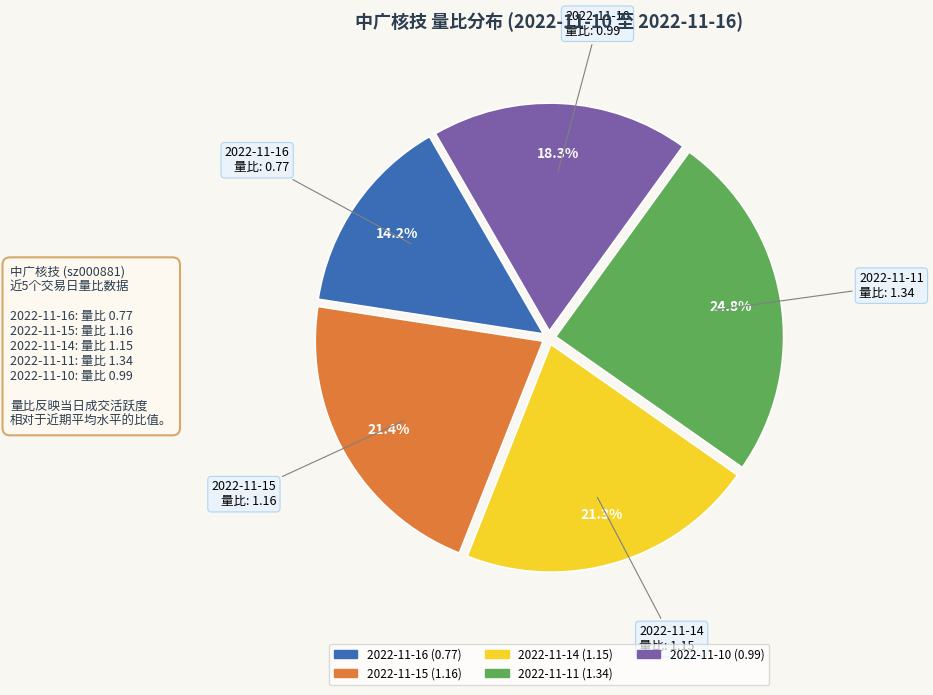

To the nearest percent, what portion does 2022-11-16 represent?

14%